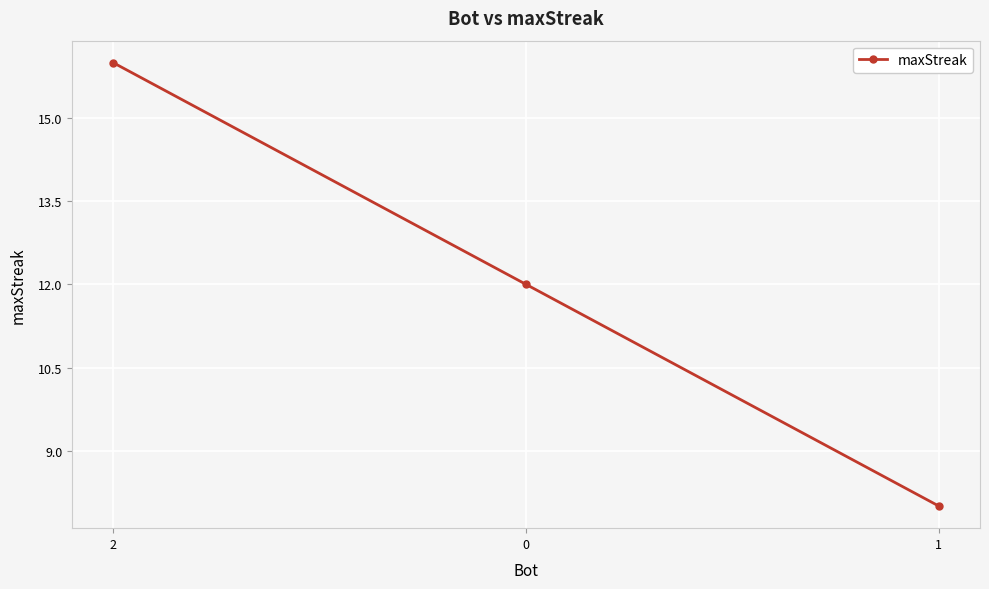

Reading left to right, extract all data points from this chart.

2=16	0=12	1=8